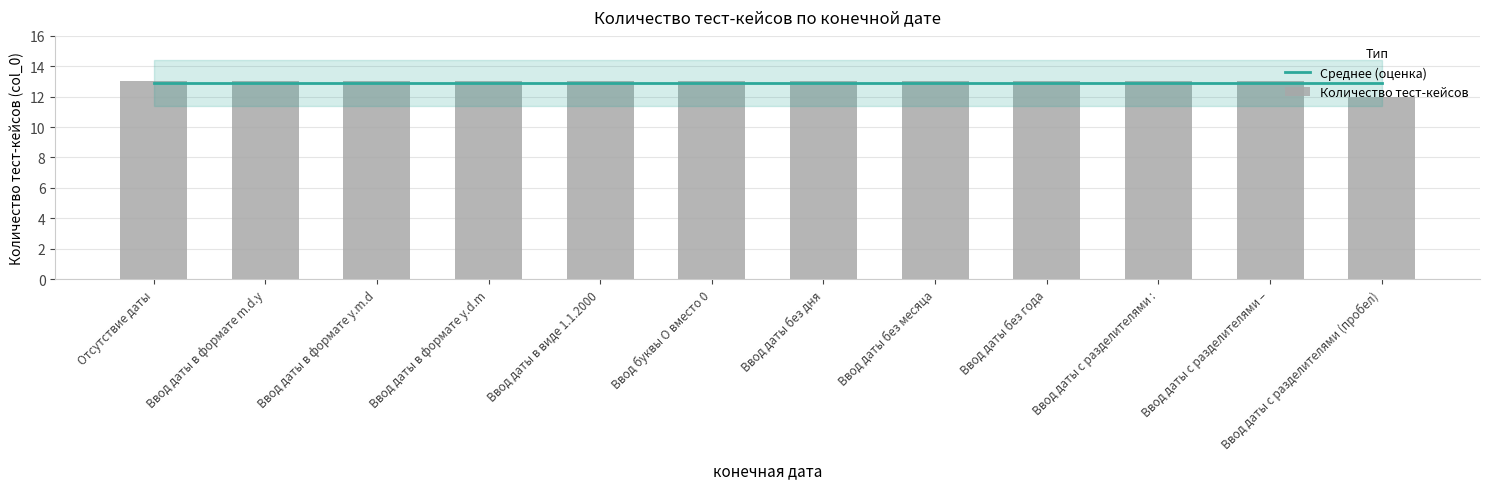

At which label does Среднее (оценка) reach its peak?

Отсутствие даты